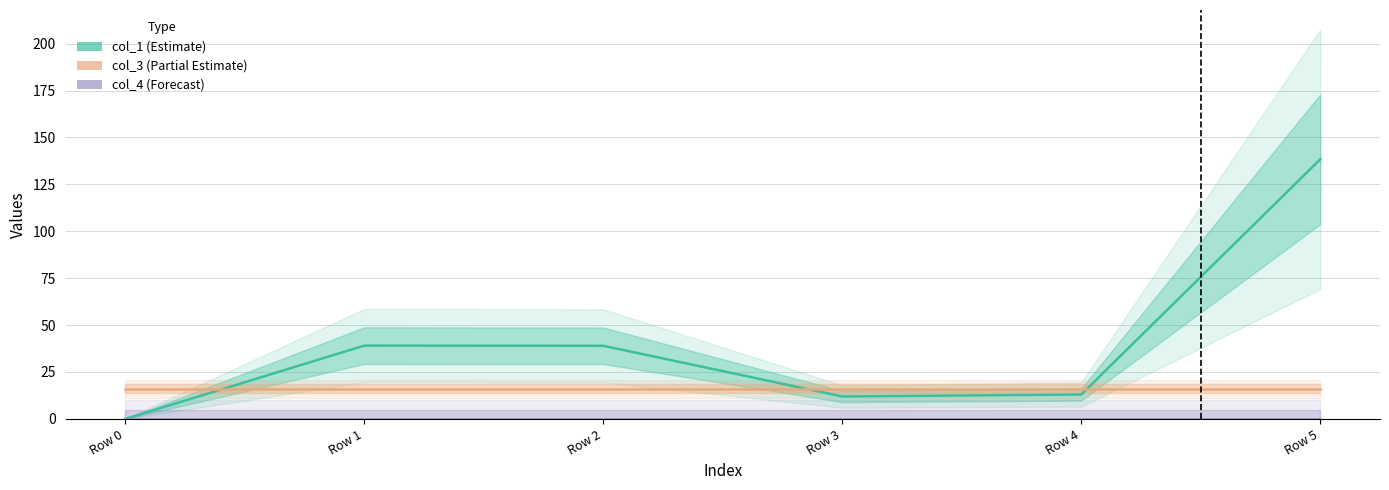

True or false: col_4 (Forecast) and col_1 (Estimate) intersect in this chart.

False